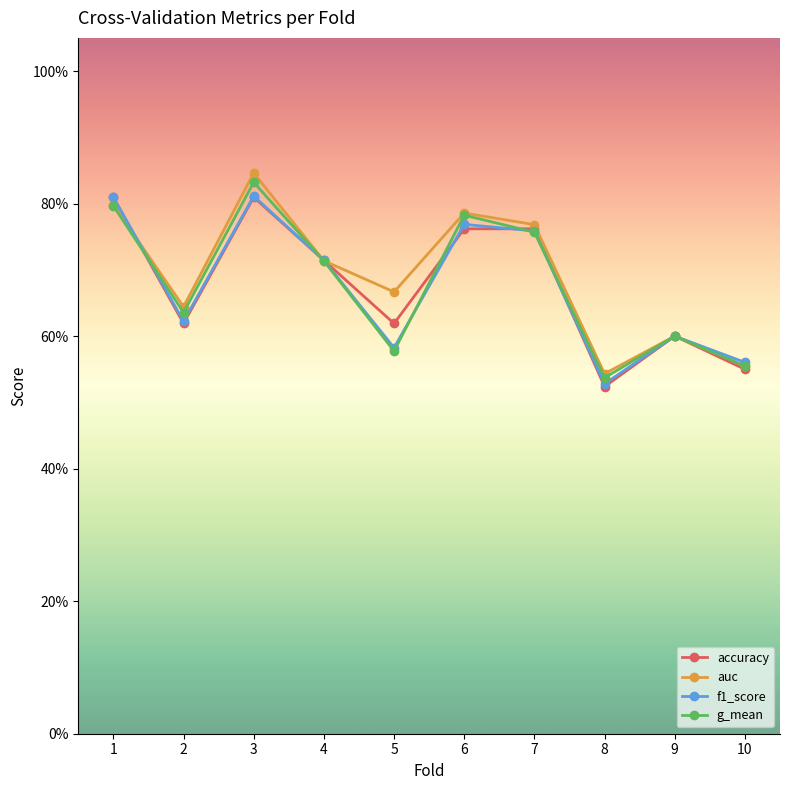

What is the value of the auc point at the 2nd from the left?

0.6